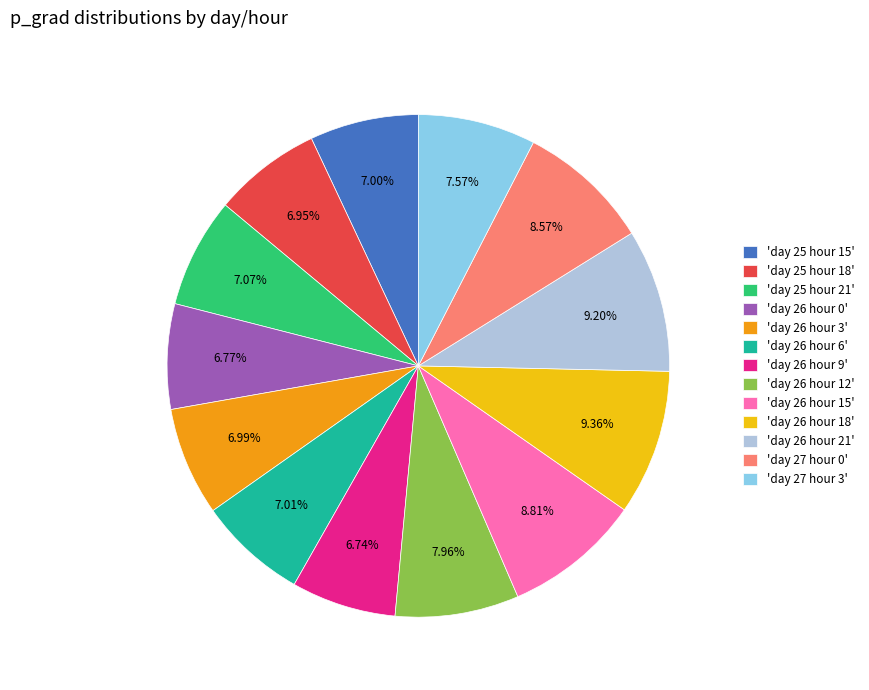

Approximately how many times larger is the value at 'day 25 hour 15' compared to 'day 26 hour 9'?

1.0